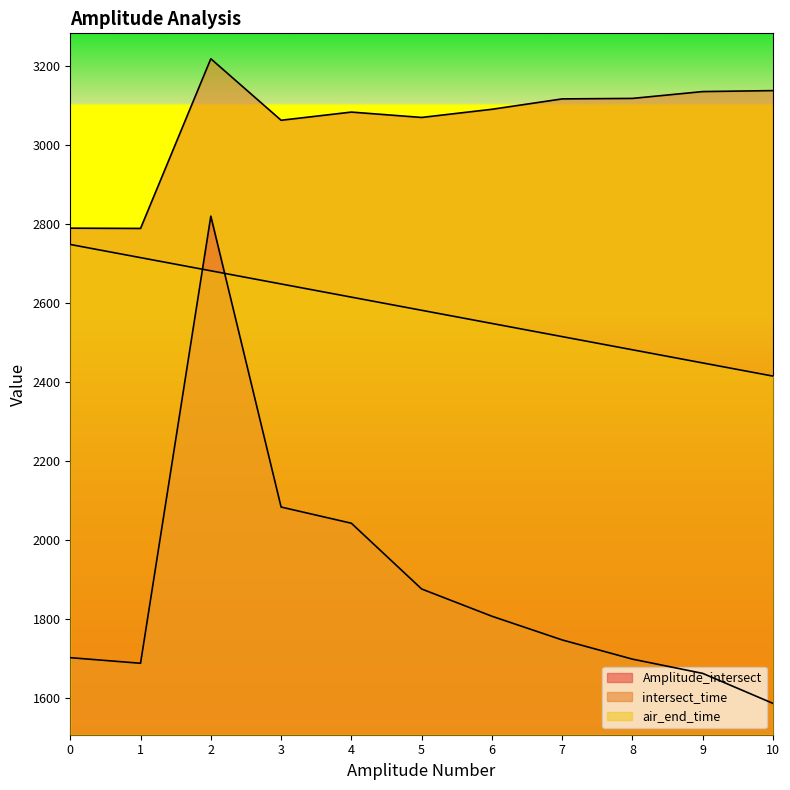

Reading left to right, transcribe all the data shown in this chart.

Amplitude_intersect: 0=1702.0	1=1687.8	2=2820.0	3=2083.5	4=2042.4	5=1876.0	6=1806.9	7=1746.9	8=1698.3	9=1662.2	10=1586.2
intersect_time: 0=2789.6	1=2789.0	2=3218.6	3=3062.9	4=3083.6	5=3070.0	6=3090.7	7=3117.0	8=3118.2	9=3135.5	10=3138.0
air_end_time: 0=2748.3	1=2715.0	2=2681.7	3=2648.3	4=2615.0	5=2581.7	6=2548.3	7=2515.0	8=2481.7	9=2448.3	10=2415.0